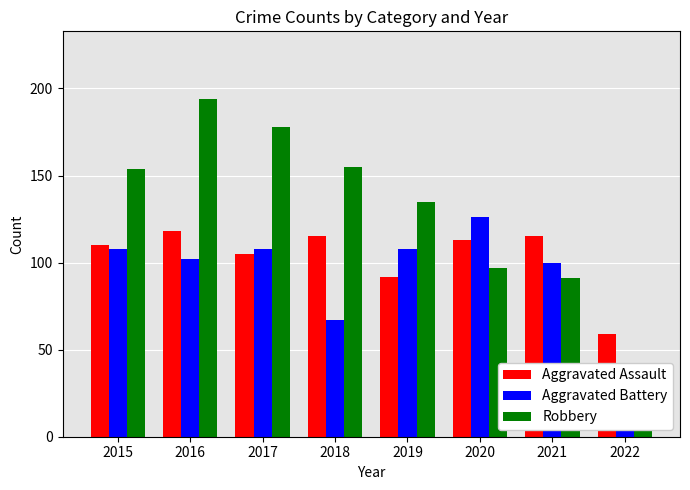

What is the sum of all Robbery values?

1036